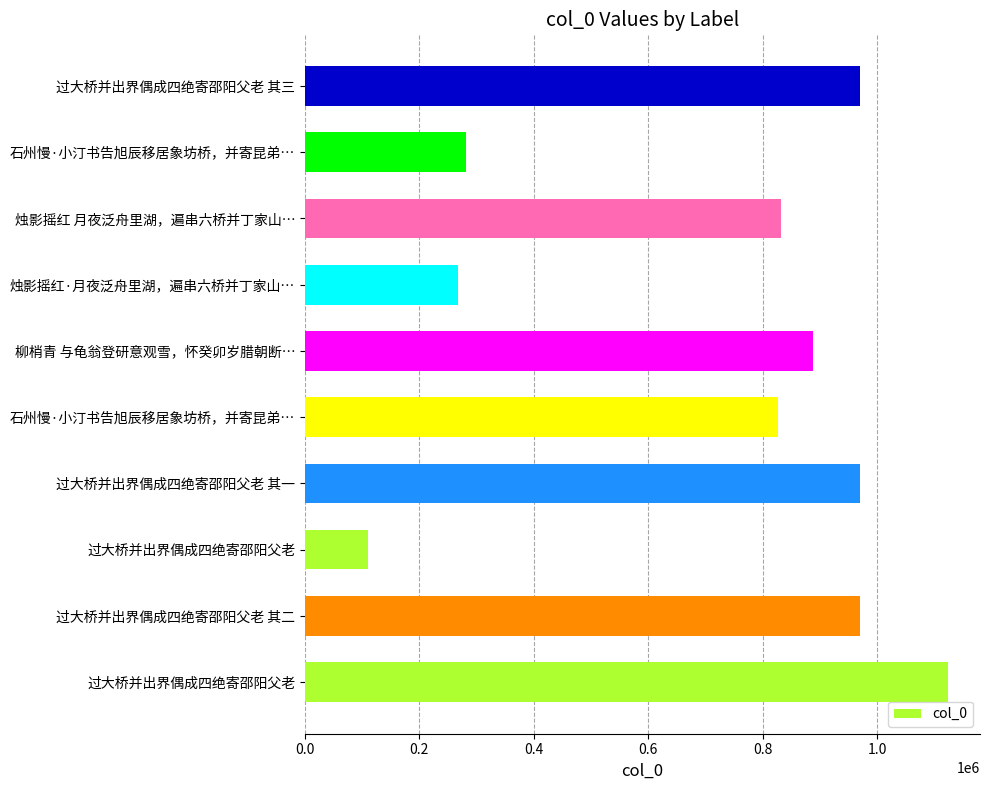

What is the minimum value shown in the chart?

109481